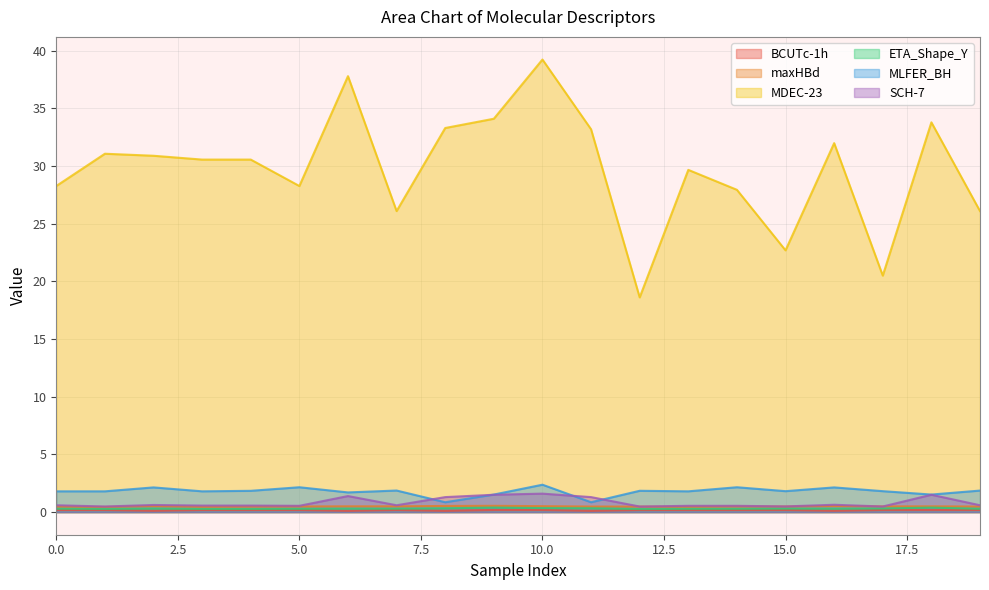

Reading left to right, extract all data points from this chart.

BCUTc-1h: 0=0.2	1=0.2	2=0.1	3=0.2	4=0.2	5=0.2	6=0.1	7=0.2	8=0.1	9=0.2	10=0.2	11=0.1	12=0.2	13=0.2	14=0.2	15=0.2	16=0.1	17=0.2	18=0.2	19=0.2
maxHBd: 0=0.5	1=0.4	2=0.5	3=0.5	4=0.5	5=0.5	6=0.5	7=0.5	8=0.5	9=0.5	10=0.5	11=0.5	12=0.5	13=0.5	14=0.5	15=0.5	16=0.5	17=0.5	18=0.5	19=0.5
MDEC-23: 0=28.3	1=31.1	2=30.9	3=30.6	4=30.6	5=28.3	6=37.8	7=26.1	8=33.3	9=34.1	10=39.2	11=33.2	12=18.6	13=29.7	14=27.9	15=22.7	16=32.0	17=20.5	18=33.8	19=26.1
ETA_Shape_Y: 0=0.3	1=0.3	2=0.3	3=0.3	4=0.3	5=0.3	6=0.3	7=0.3	8=0.3	9=0.4	10=0.3	11=0.3	12=0.3	13=0.3	14=0.3	15=0.3	16=0.3	17=0.3	18=0.4	19=0.3
MLFER_BH: 0=1.8	1=1.8	2=2.1	3=1.8	4=1.8	5=2.2	6=1.7	7=1.9	8=0.9	9=1.5	10=2.4	11=0.9	12=1.8	13=1.8	14=2.2	15=1.8	16=2.1	17=1.8	18=1.5	19=1.9
SCH-7: 0=0.6	1=0.5	2=0.6	3=0.6	4=0.6	5=0.5	6=1.4	7=0.6	8=1.3	9=1.5	10=1.6	11=1.3	12=0.5	13=0.5	14=0.5	15=0.5	16=0.6	17=0.5	18=1.5	19=0.6